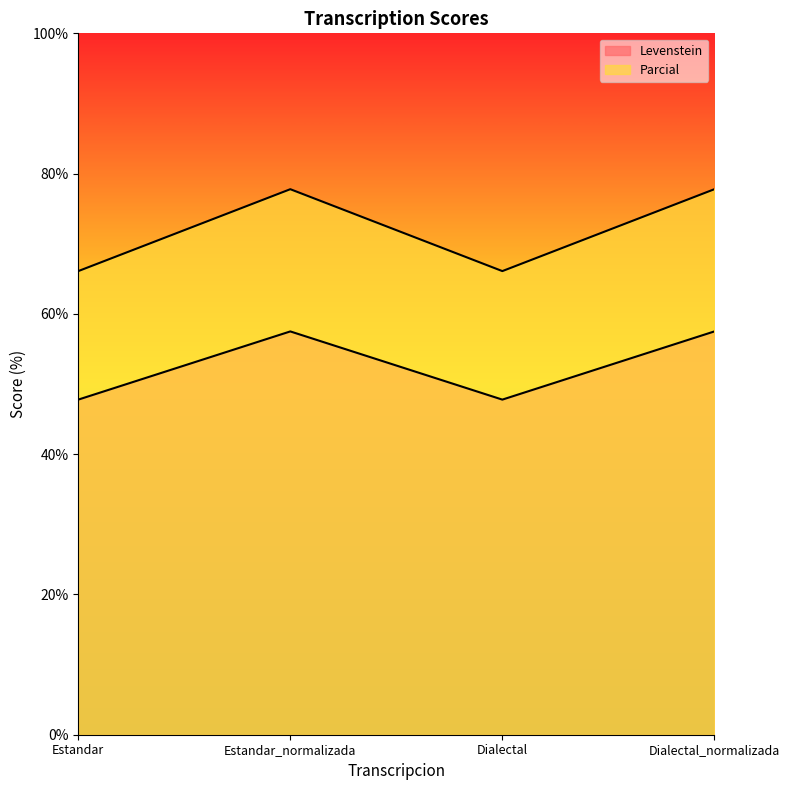

What is the difference between the highest and lowest values at Estandar?

18.3